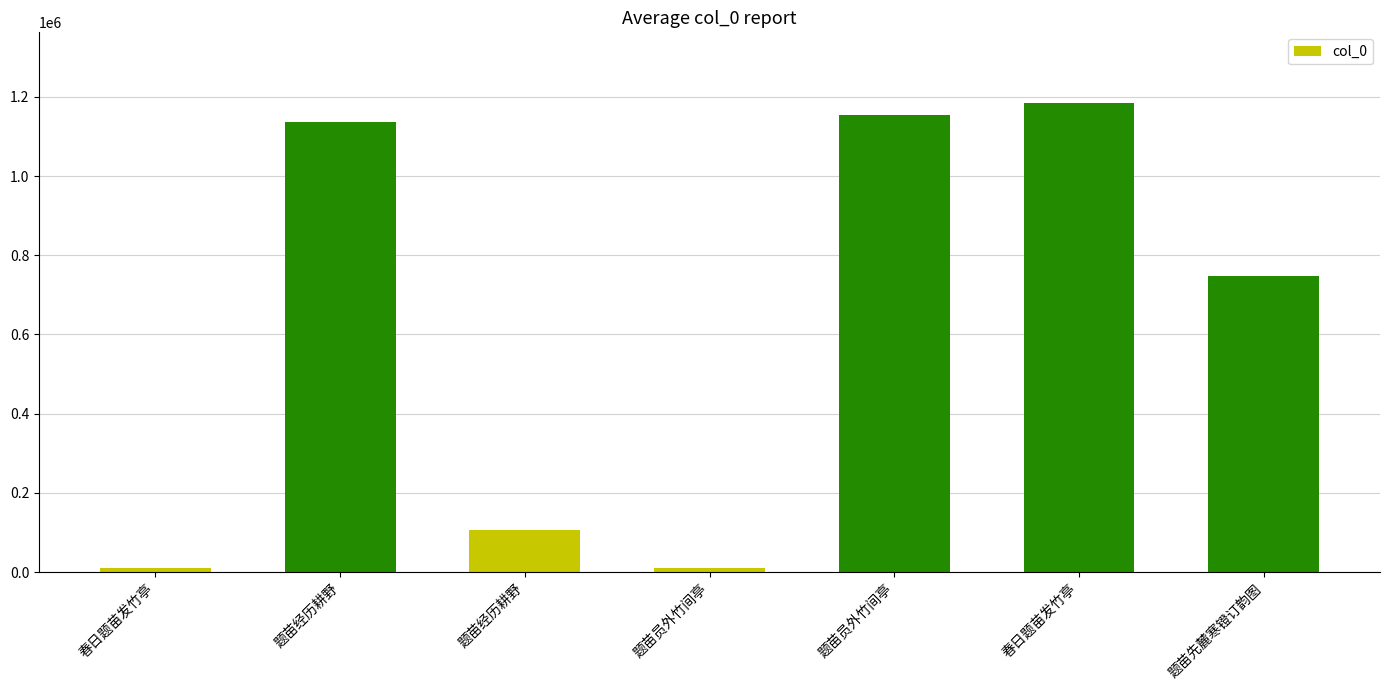

Does the chart contain stacked bars?

No